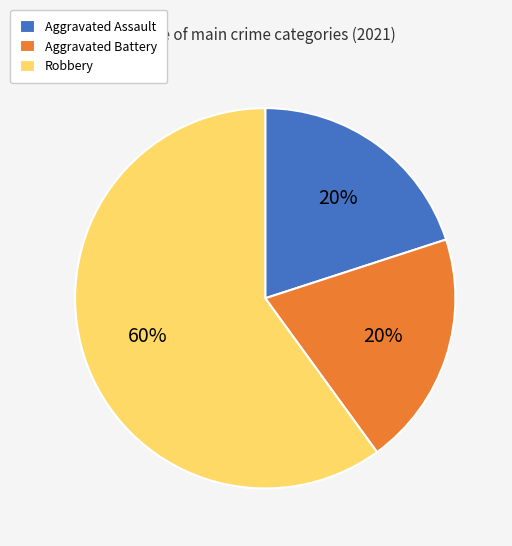

The Robbery slice represents 47% of the pie. True or false?

False